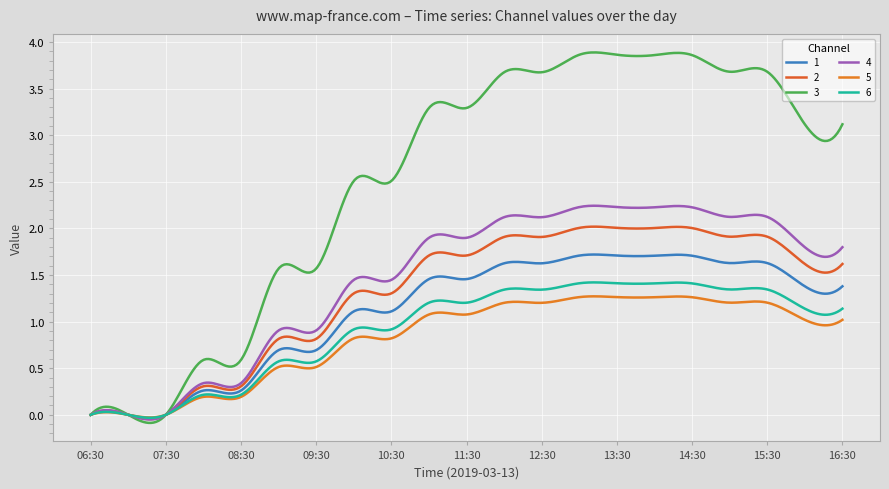

How many lines are shown in the chart?

6